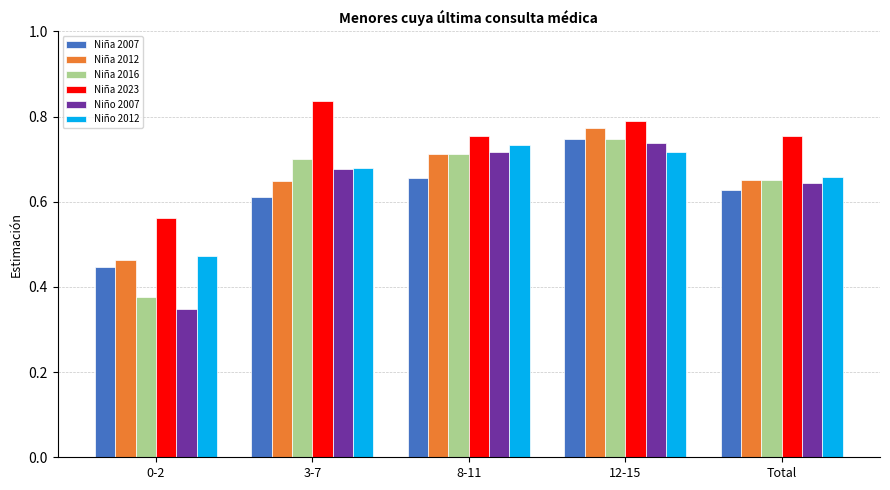

How many bars are there in each group?

6